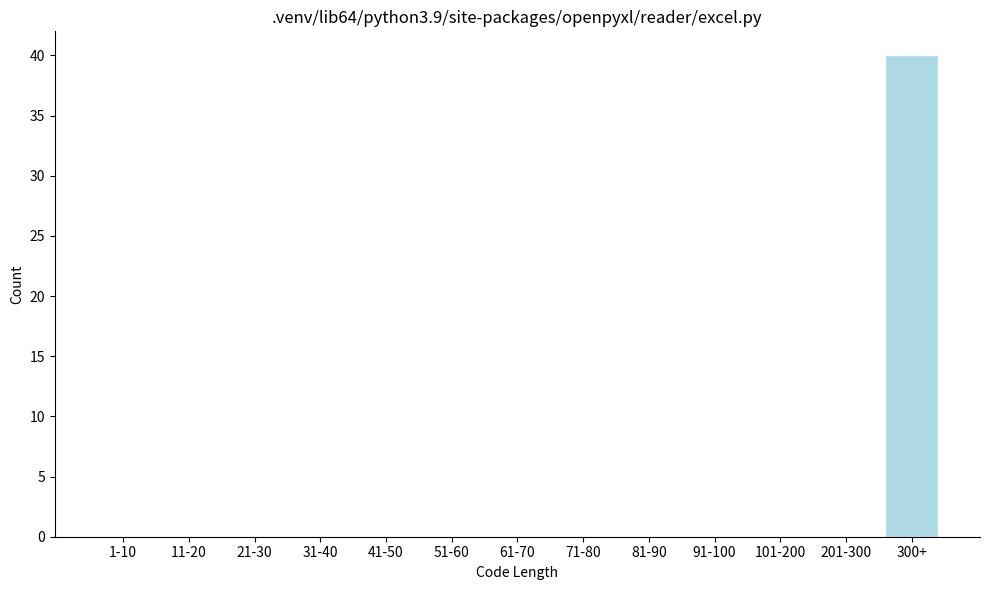

Reading left to right, what are all the values shown in this chart?

1-10=0	11-20=0	21-30=0	31-40=0	41-50=0	51-60=0	61-70=0	71-80=0	81-90=0	91-100=0	101-200=0	201-300=0	300+=40